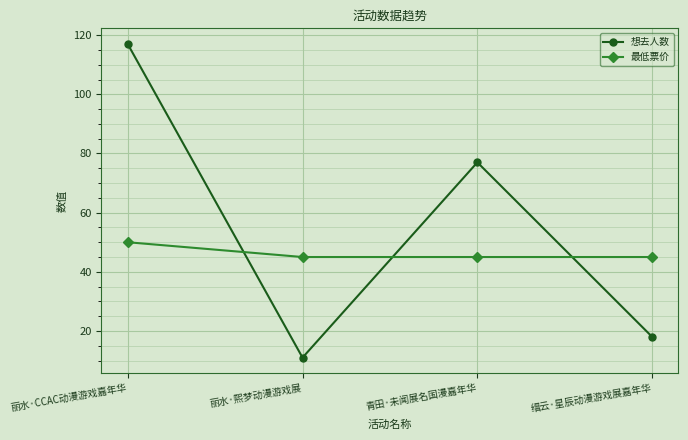

In 想去人数, how many points are higher than both neighbors (excluding endpoints)?

1